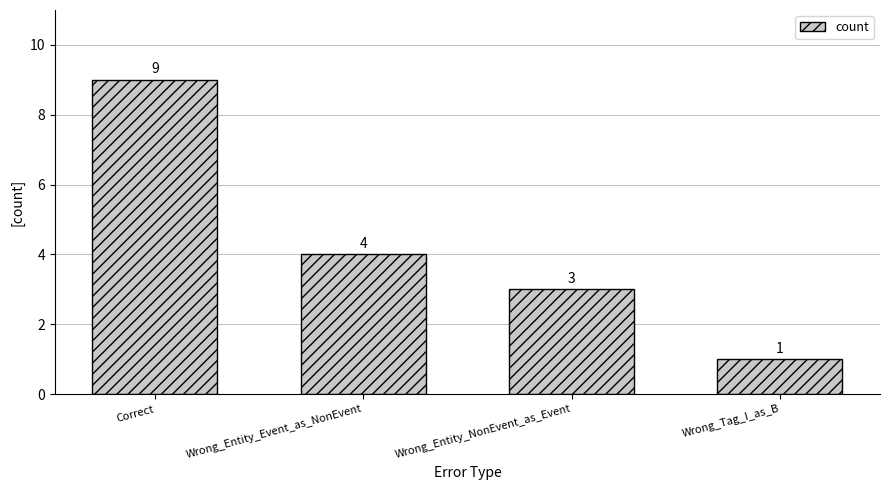

What is the sum of all values?

17